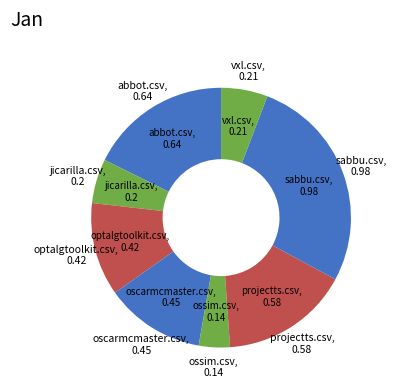

How many slices are in this pie chart?

8